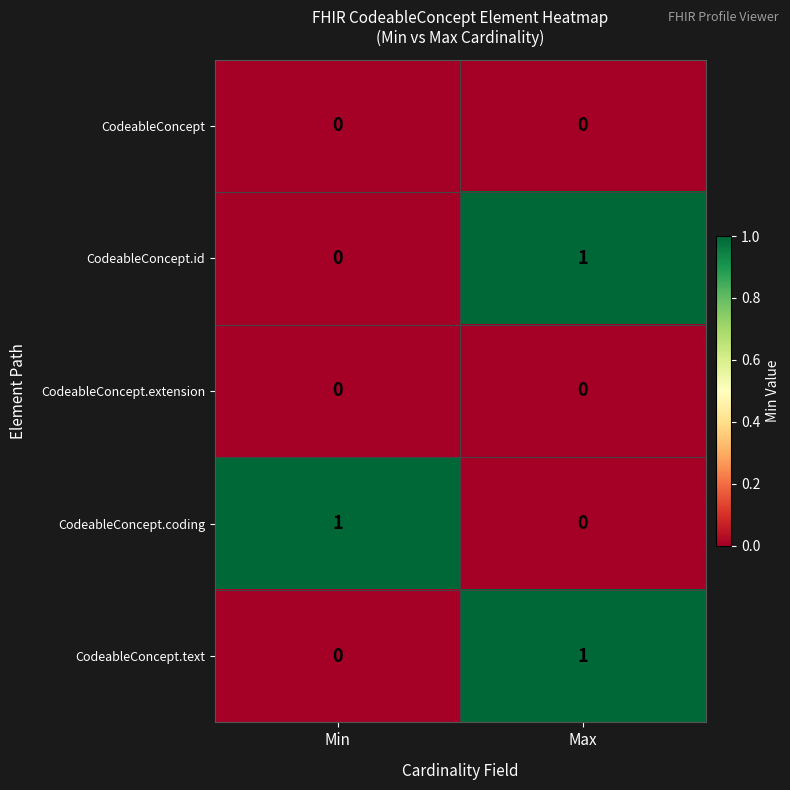

Reading left to right, transcribe all the data shown in this chart.

CodeableConcept: Min=0	Max=0
CodeableConcept.id: Min=0	Max=1
CodeableConcept.extension: Min=0	Max=0
CodeableConcept.coding: Min=1	Max=0
CodeableConcept.text: Min=0	Max=1